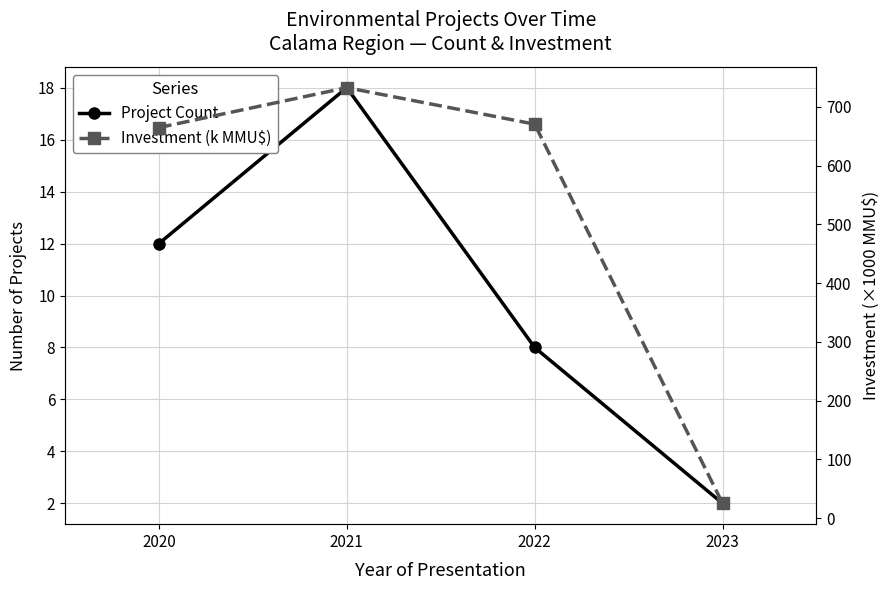

What is the difference between the highest and lowest values at 2022?

662.5